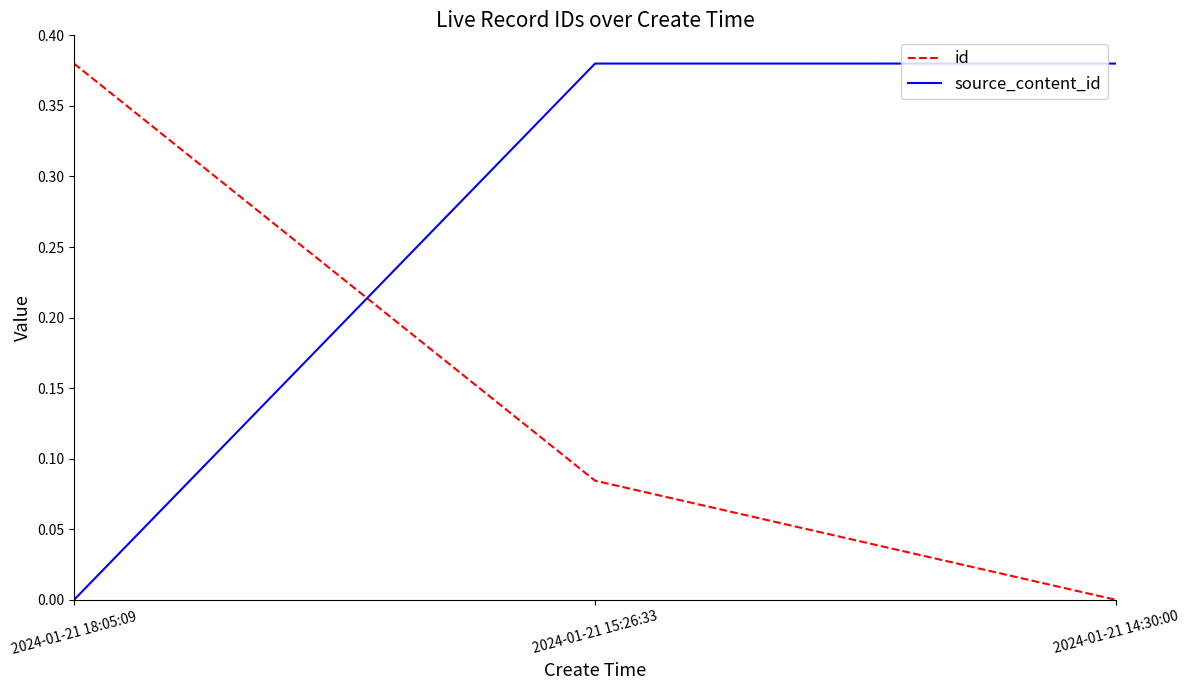

How many lines are shown in the chart?

2